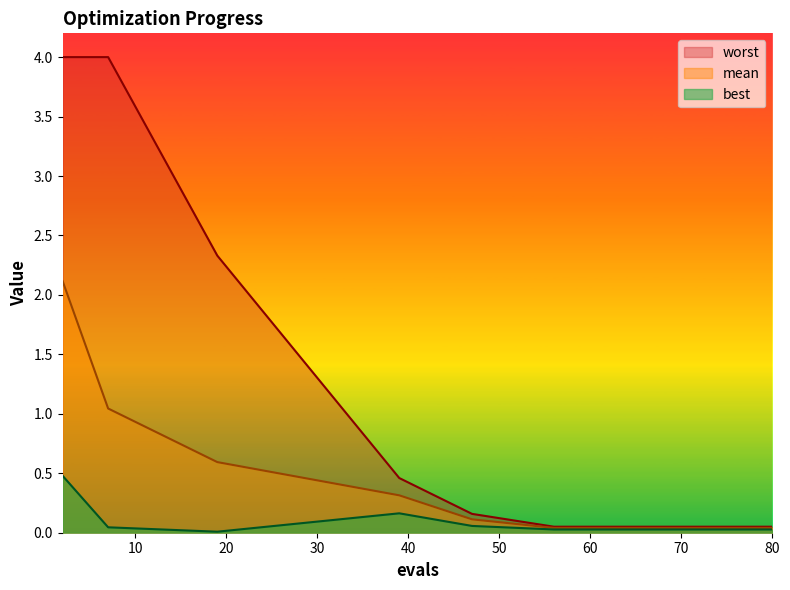

At which category is the sum across all series the highest?

2